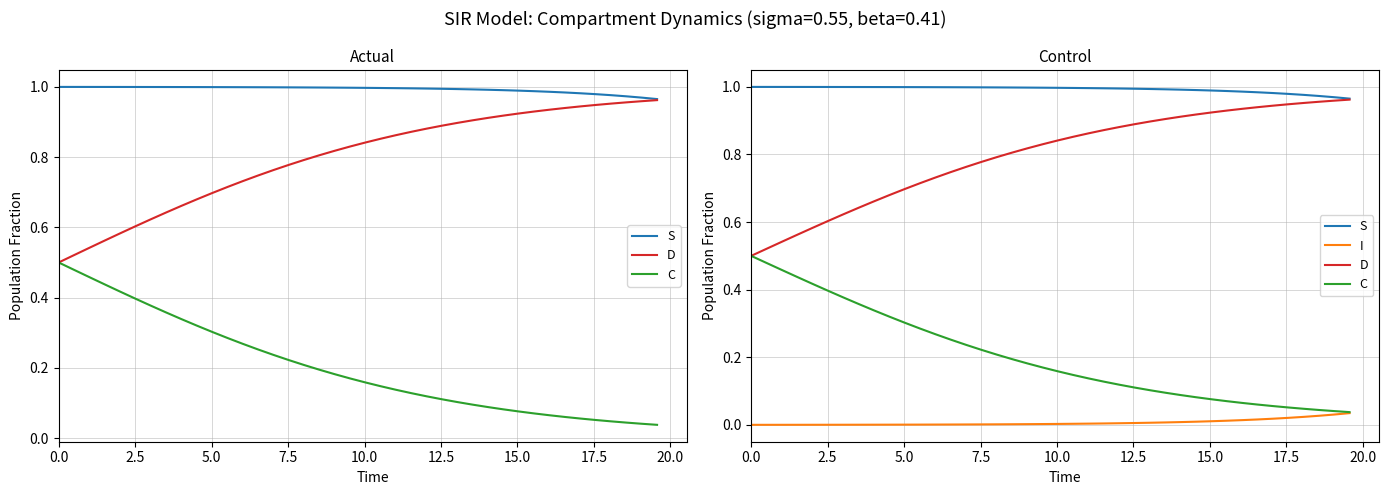

Rank the series by their average value, from lowest to highest.

I, C, D, S